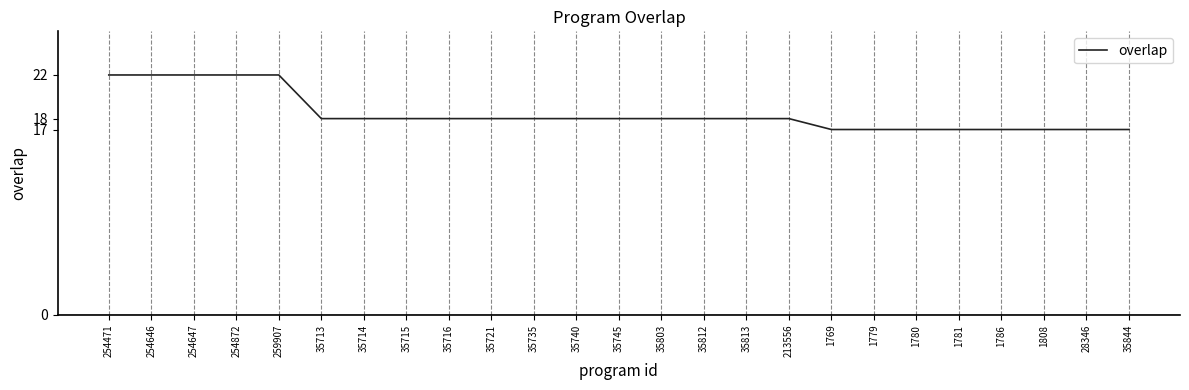

What is the greatest value displayed?

22